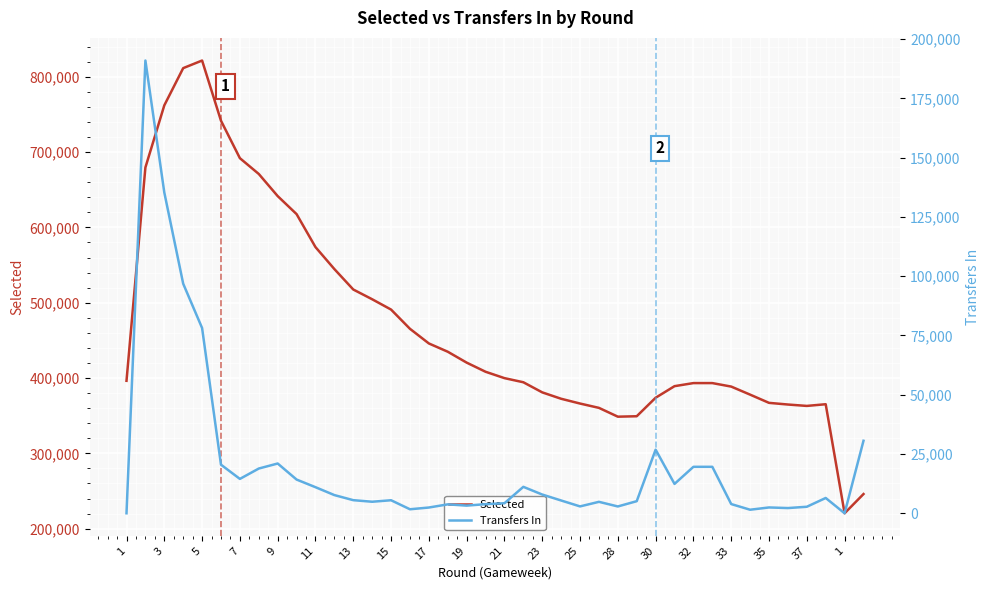

True or false: Transfers In and Selected cross at least once.

False